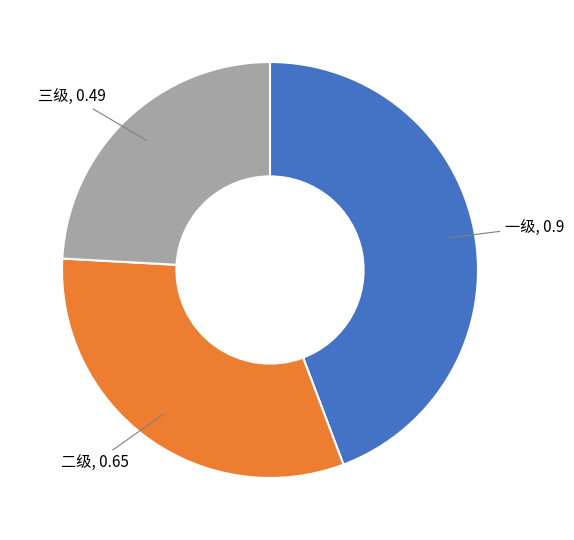

Does any single category account for the majority?

No